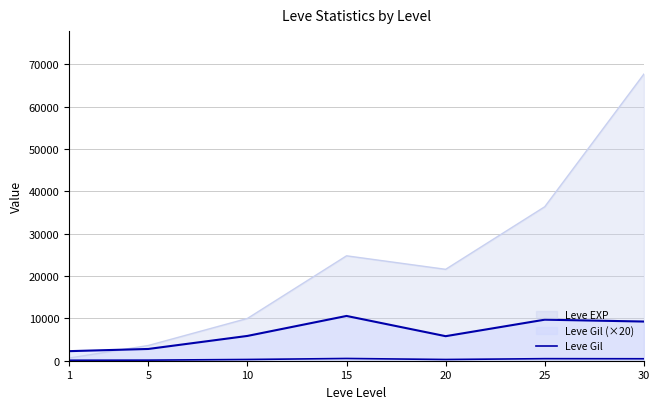

At which category does the data reach its first local peak?

15